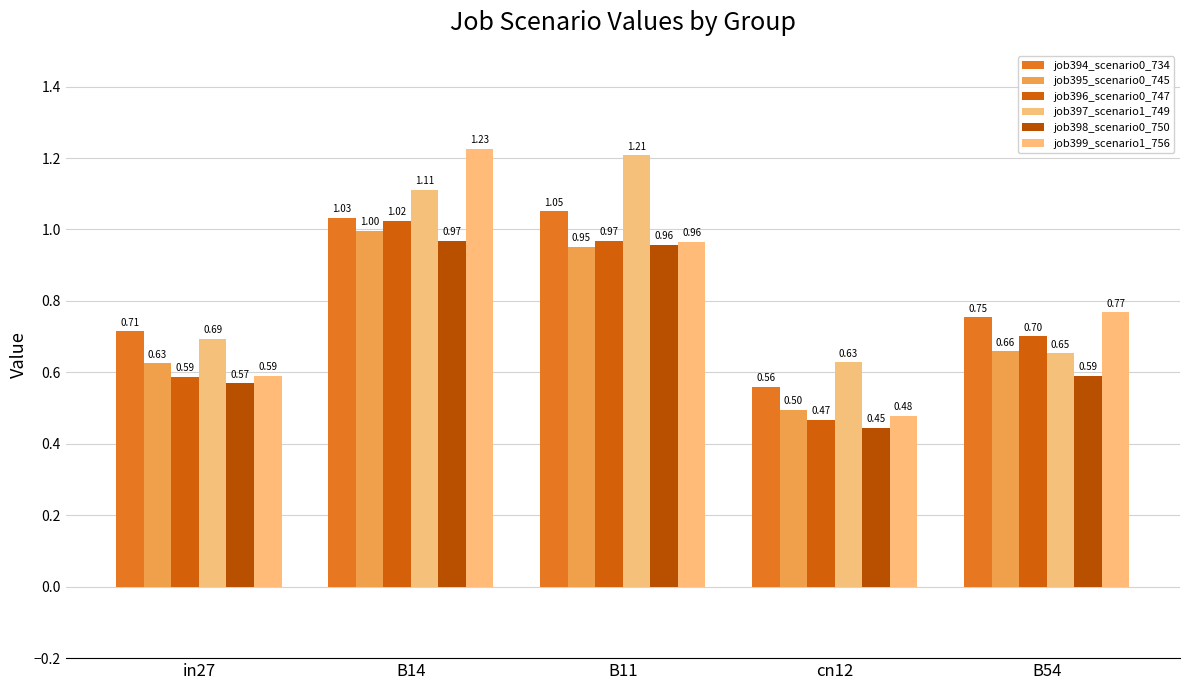

What is the sum of the job397_scenario1_749 values at B11 and in27?

1.9